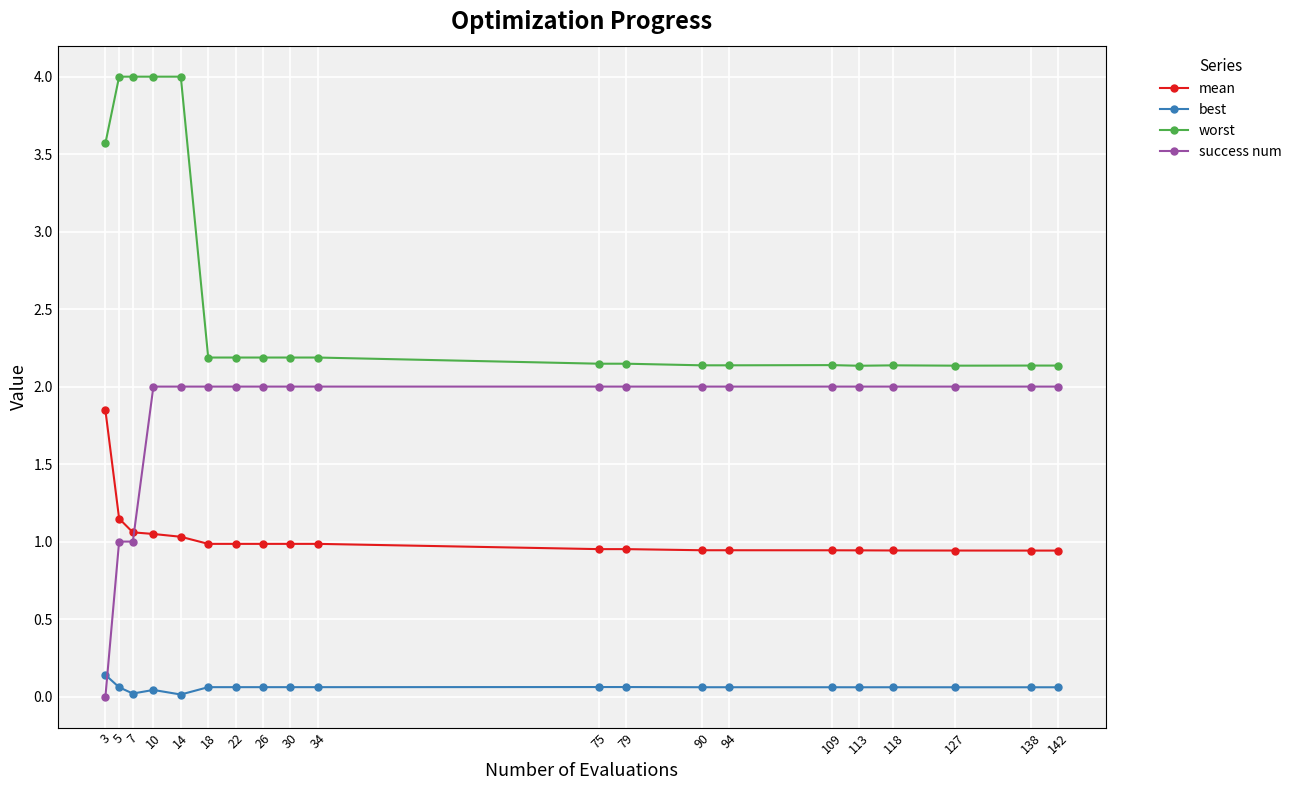

What is the sum of all best values?

1.2